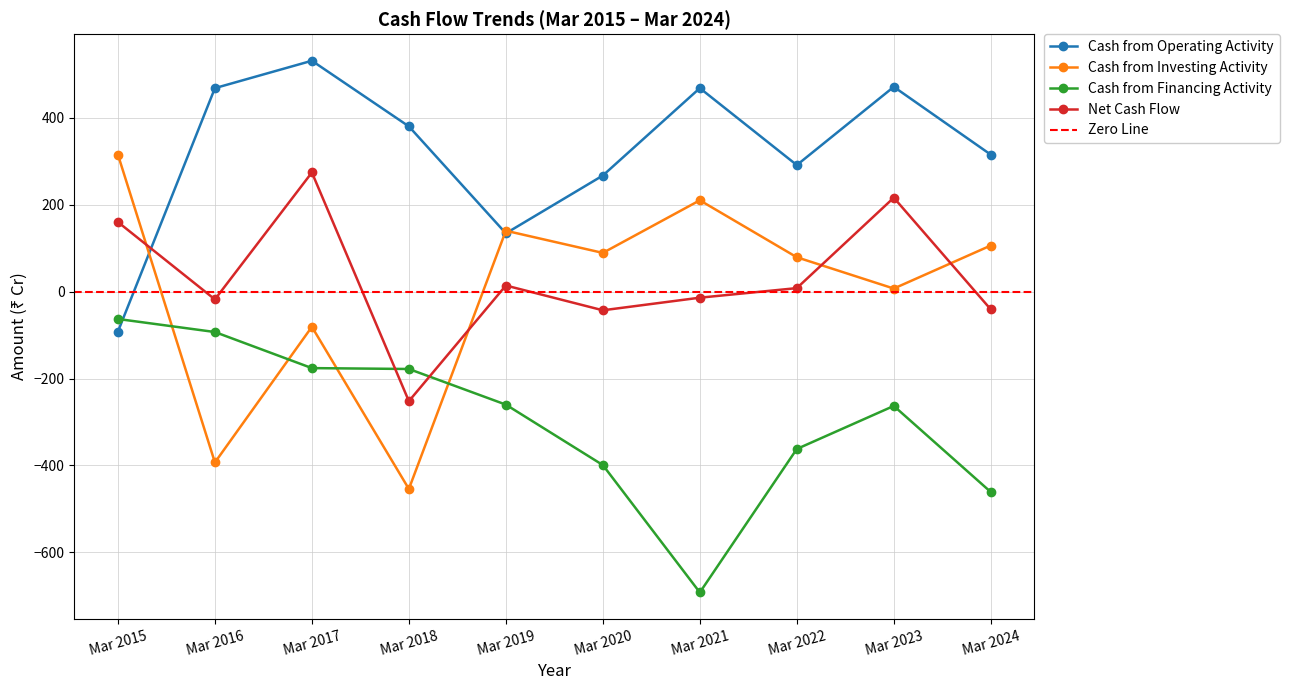

Is it true that Net Cash Flow equals -43 at Mar 2020?

True